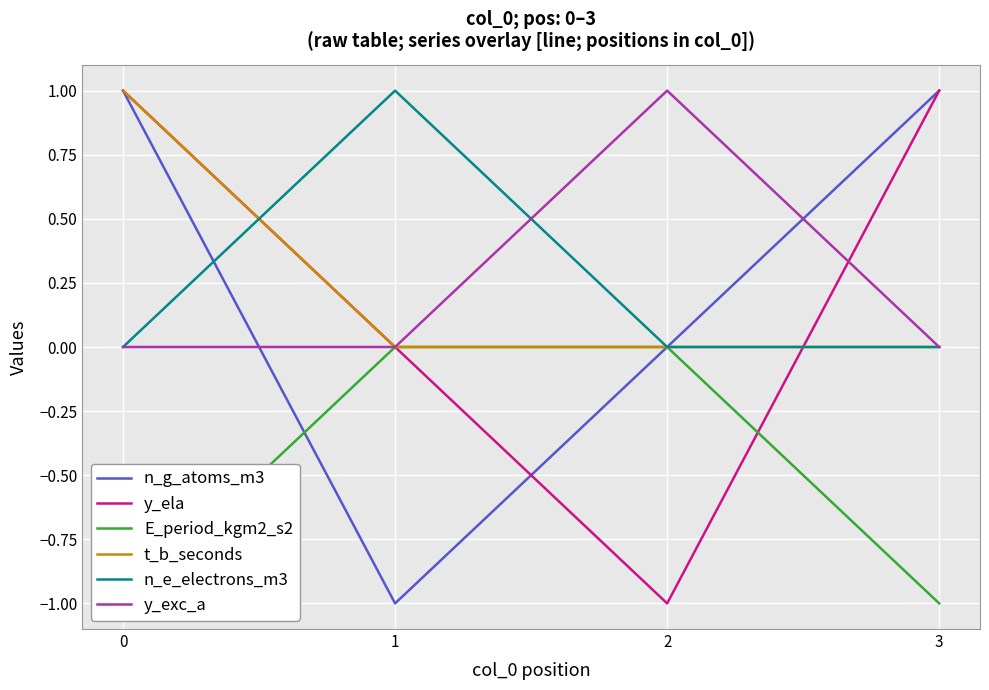

What is the maximum value for n_g_atoms_m3?

1